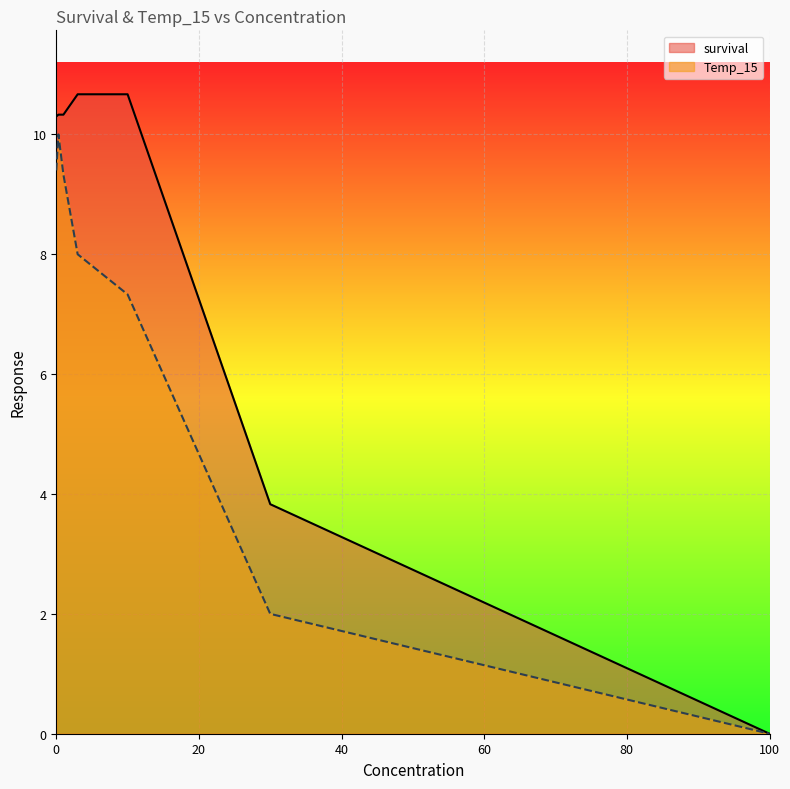

How many lines are shown in the chart?

2